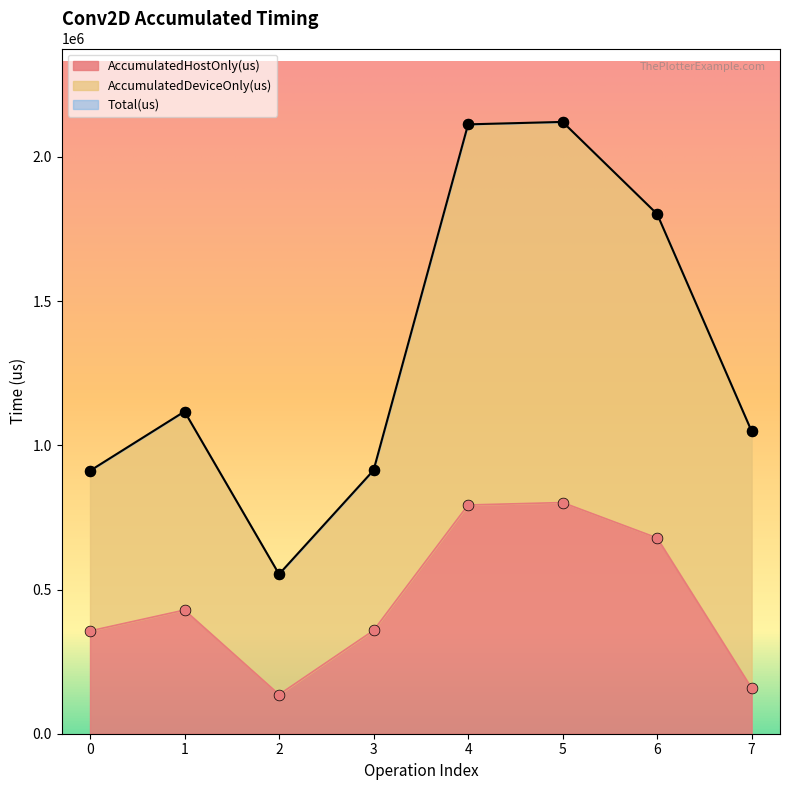

At which category is the sum across all series the highest?

5